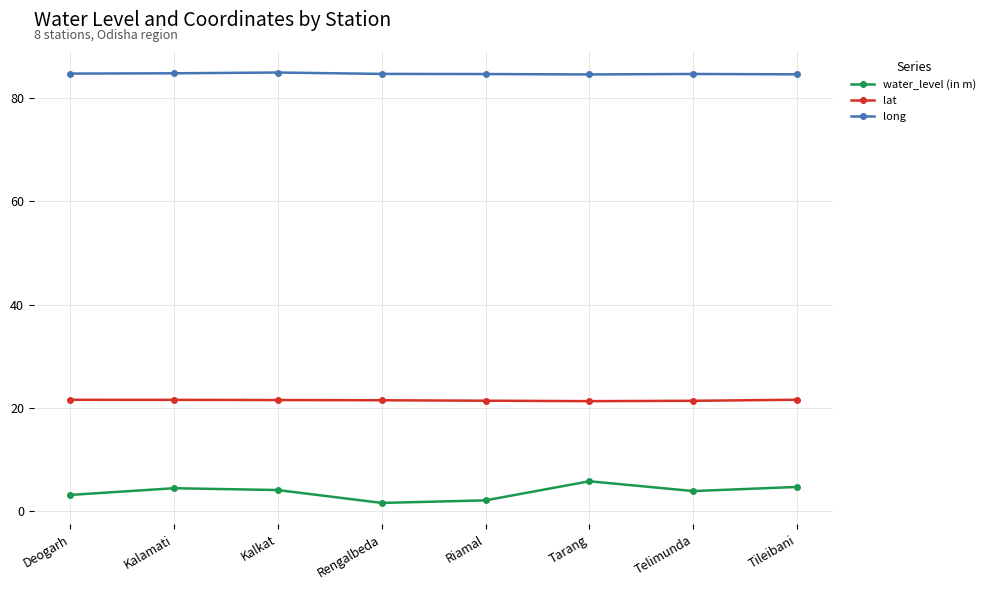

True or false: long has more than 0 interior local peaks.

True